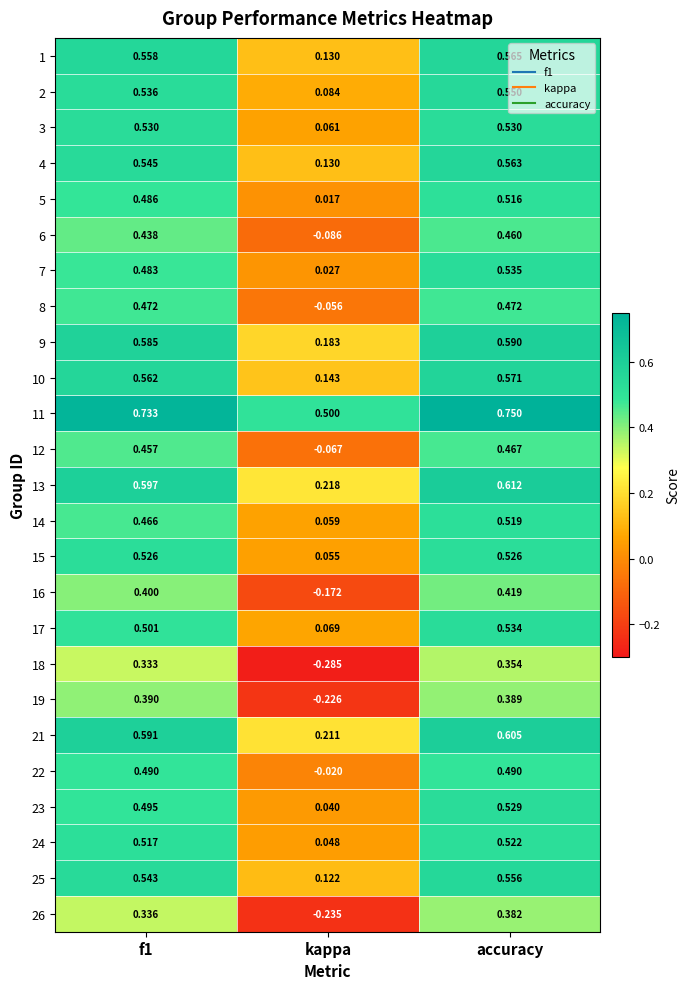

Between f1 and accuracy, which series saw the biggest shift?

14